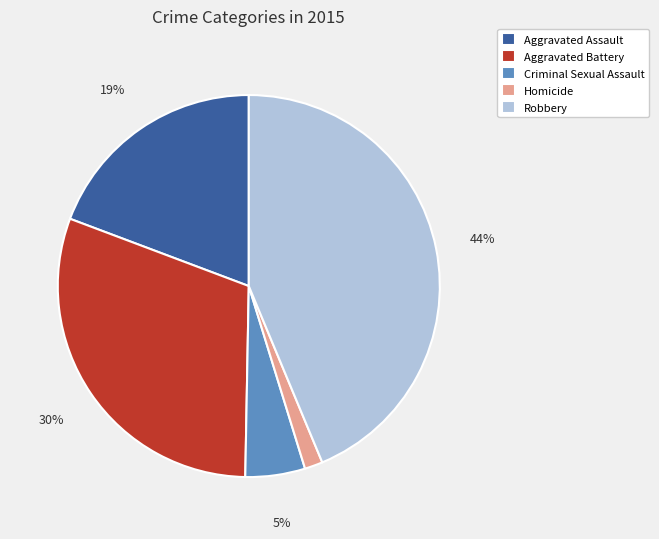

Which has a higher value, Aggravated Battery or Homicide?

Aggravated Battery